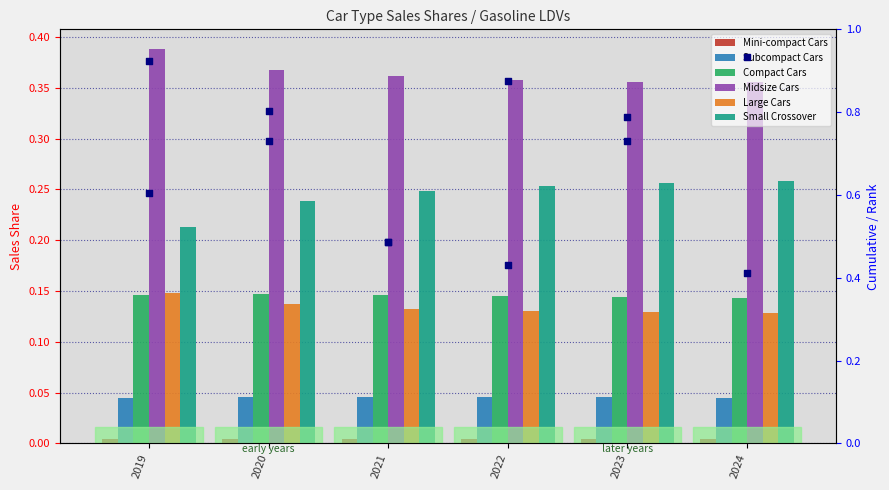

Is the value of Midsize Cars at 2020 greater than the value of Compact Cars at 2020?

Yes